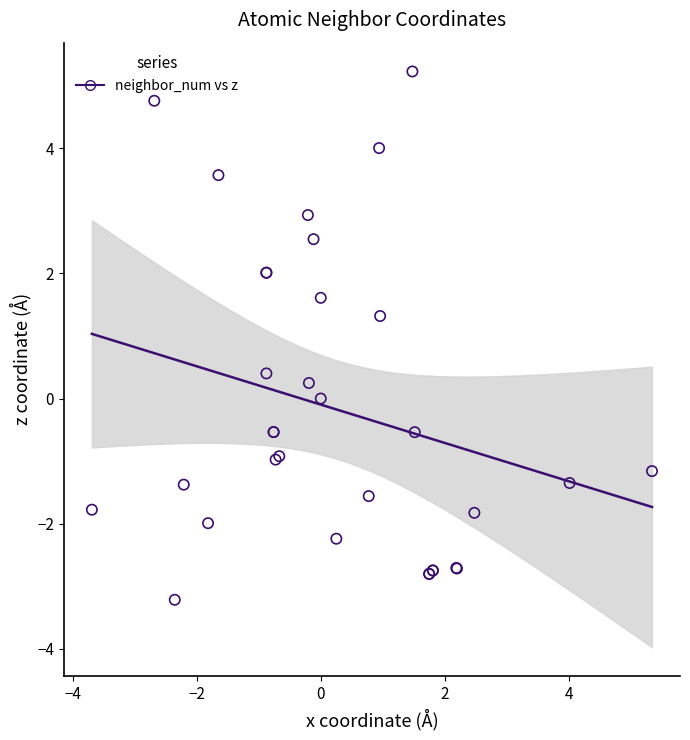

What Y value in the scatter plot is closest to 1?

1.3